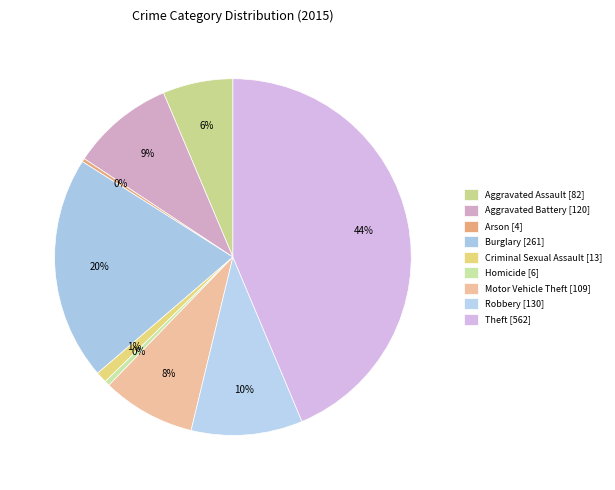

What is the ratio of the value at Aggravated Assault to the value at Arson?

20.5